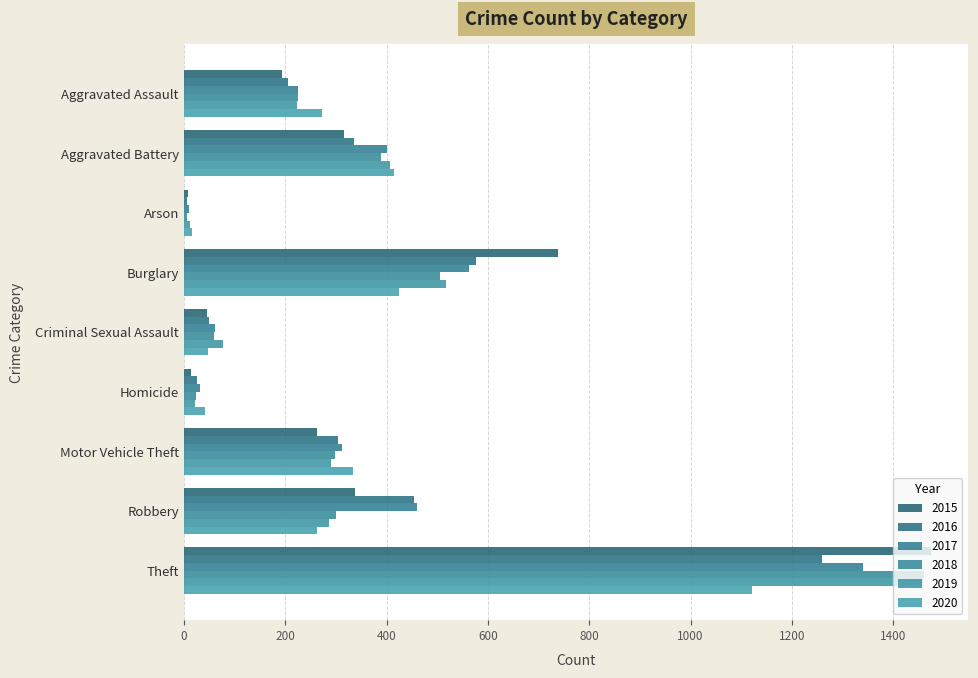

What is the difference between the 2018 values at Criminal Sexual Assault and Aggravated Assault?

165